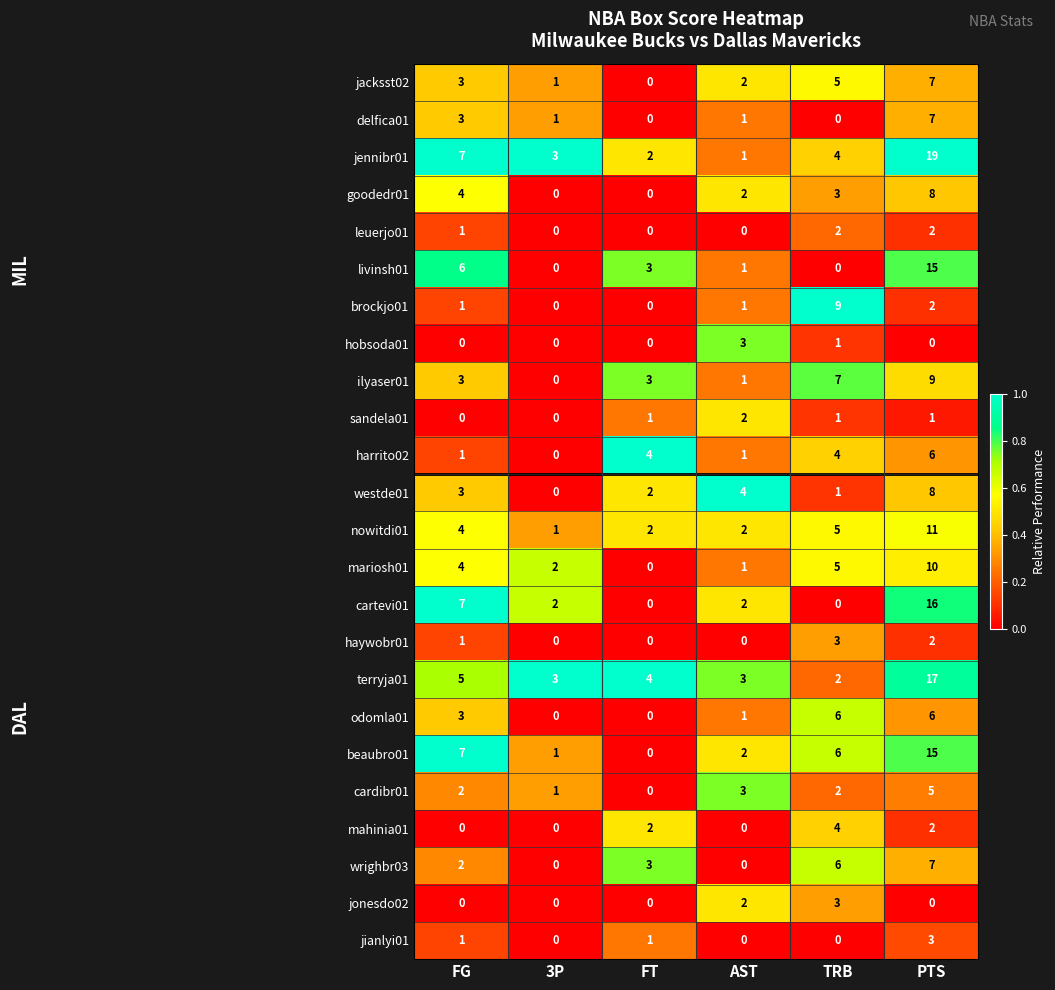

Is the value of westde01 at FG greater than the value of nowitdi01 at PTS?

No